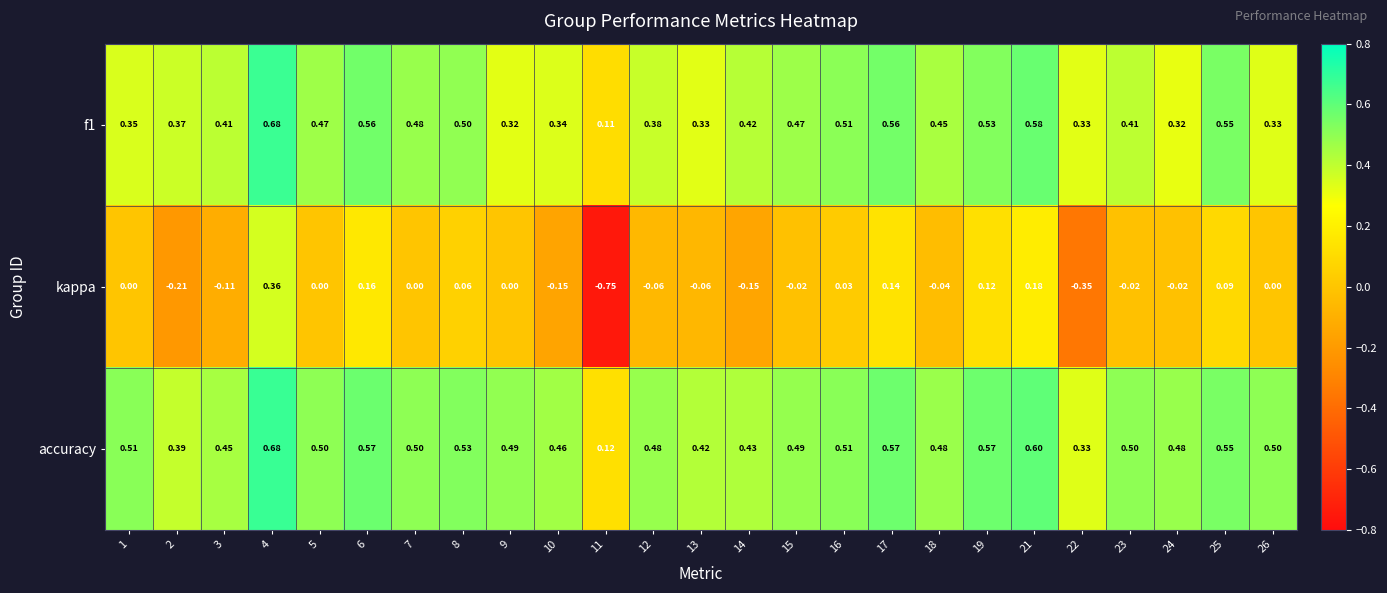

Which series has the widest spread of values?

kappa